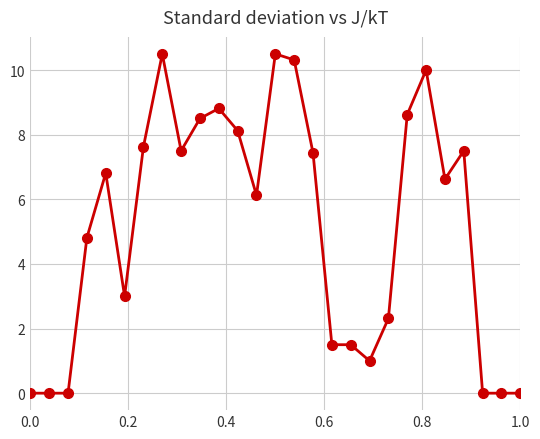

Does the chart have visible grid lines?

Yes